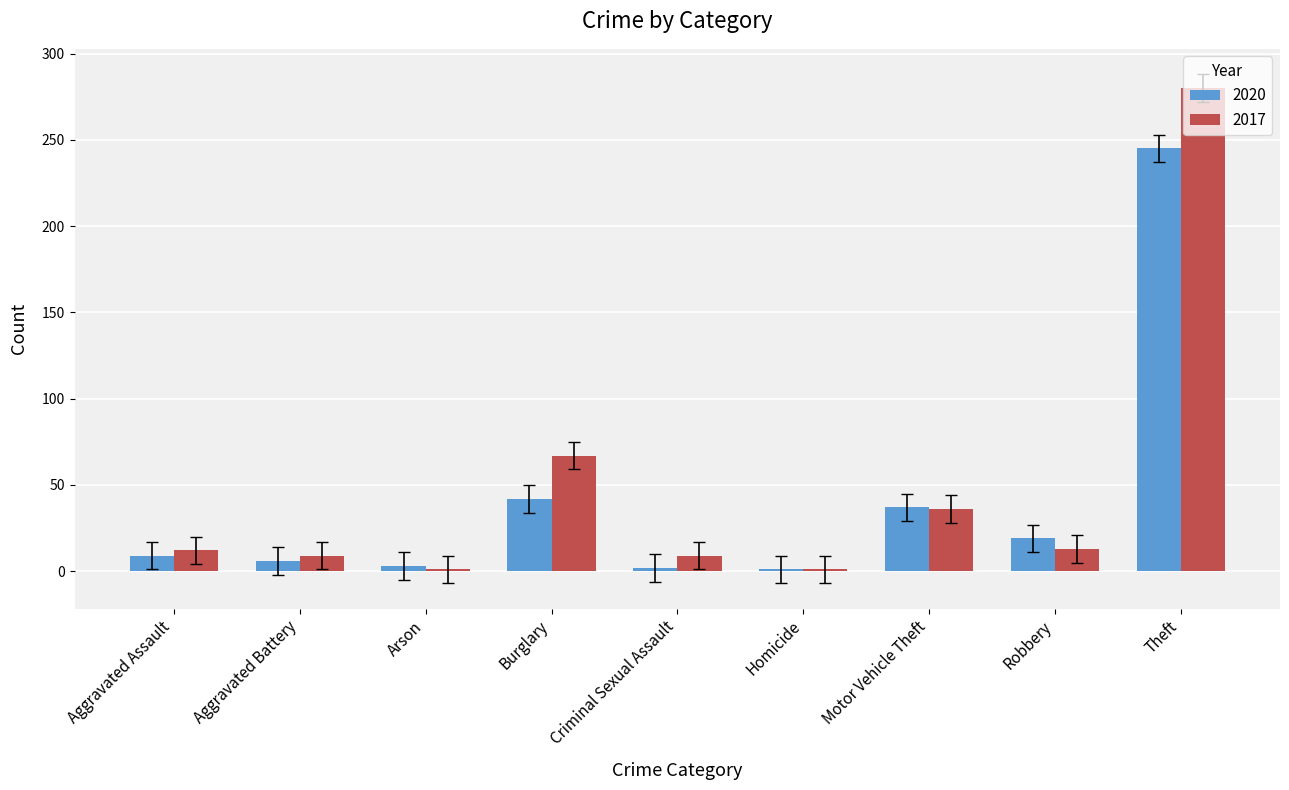

What position from the left is Arson?

3